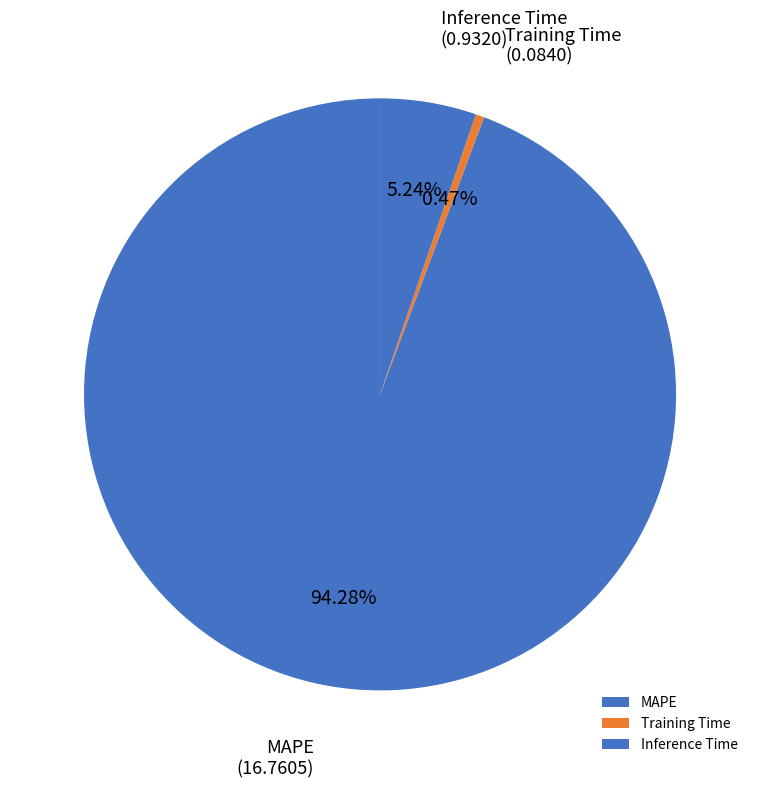

True or false: MAPE accounts for 94% of the total.

True